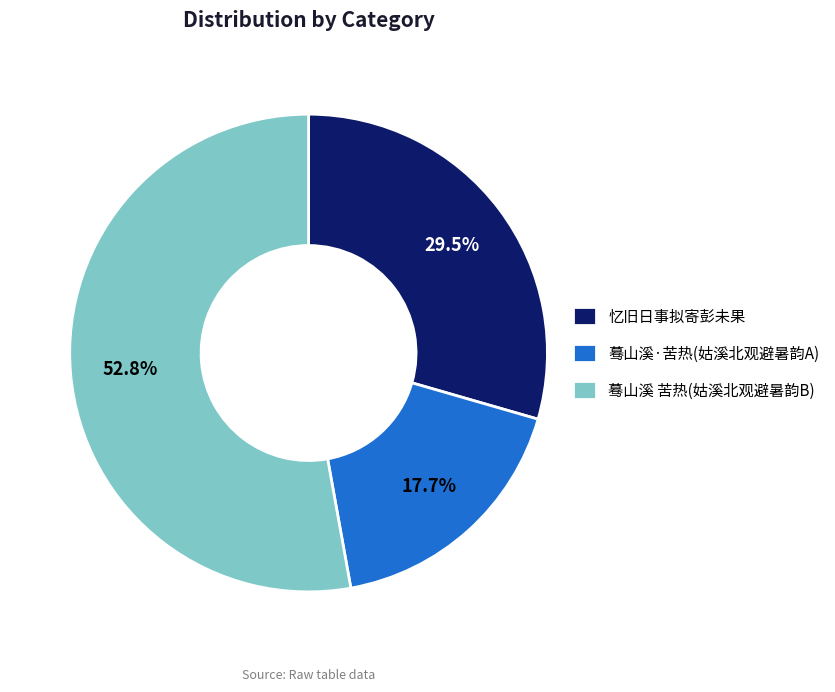

What is the ratio of the value at 蓦山溪·苦热(姑溪北观避暑韵A) to the value at 忆旧日事拟寄彭未果?

0.6